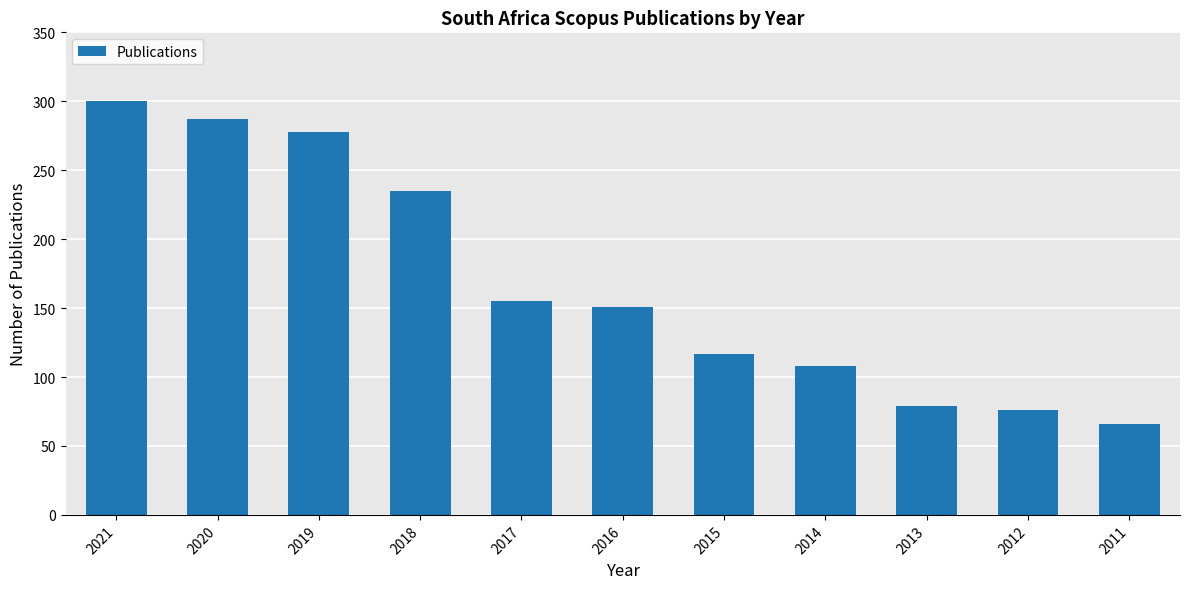

The chart shows a value of 287 at 2020. True or false?

True